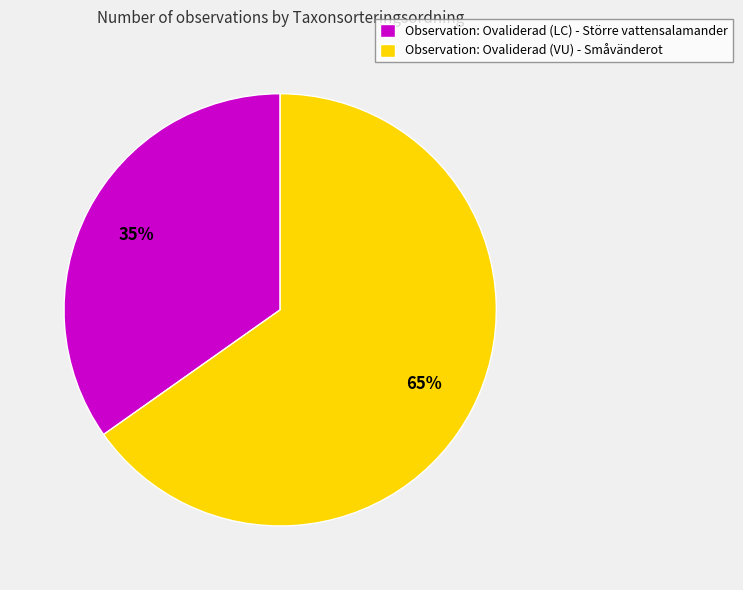

Do Observation: Ovaliderad (LC) - Större vattensalamander and Observation: Ovaliderad (VU) - Småvänderot together represent more than half of the pie?

Yes